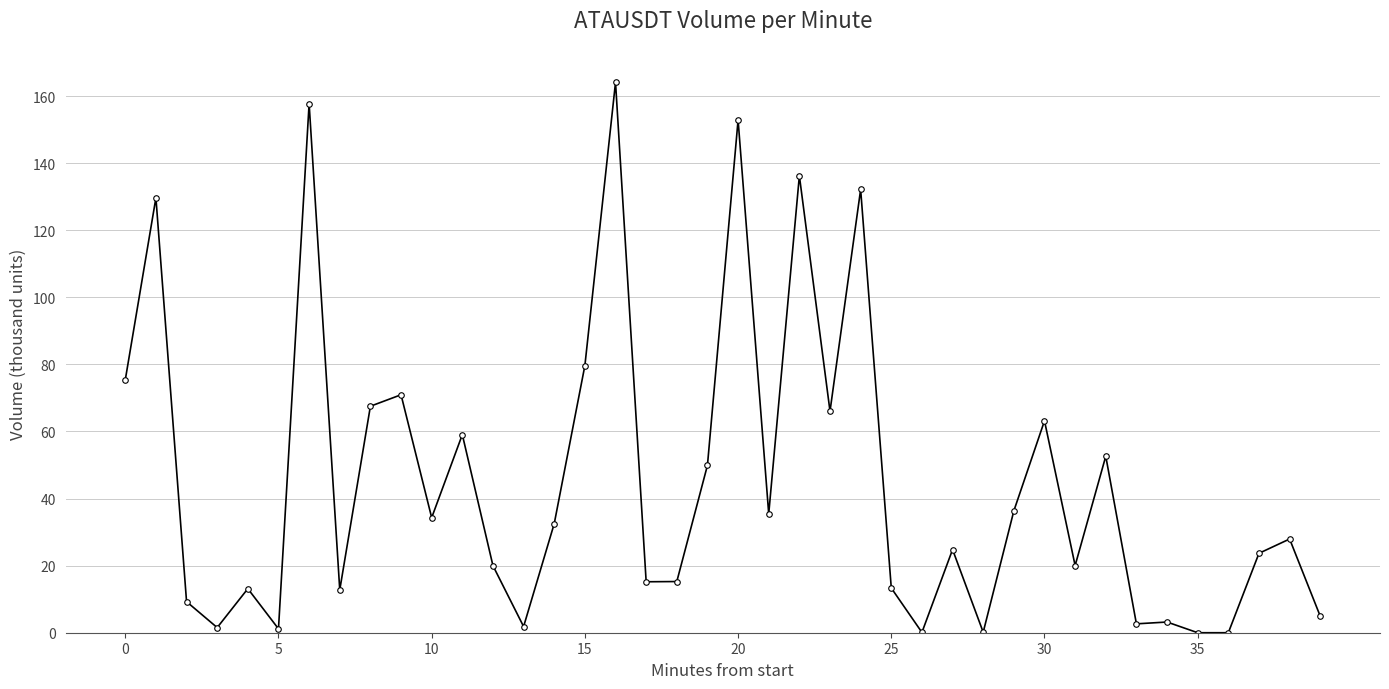

How many distinct data groups are displayed?

1